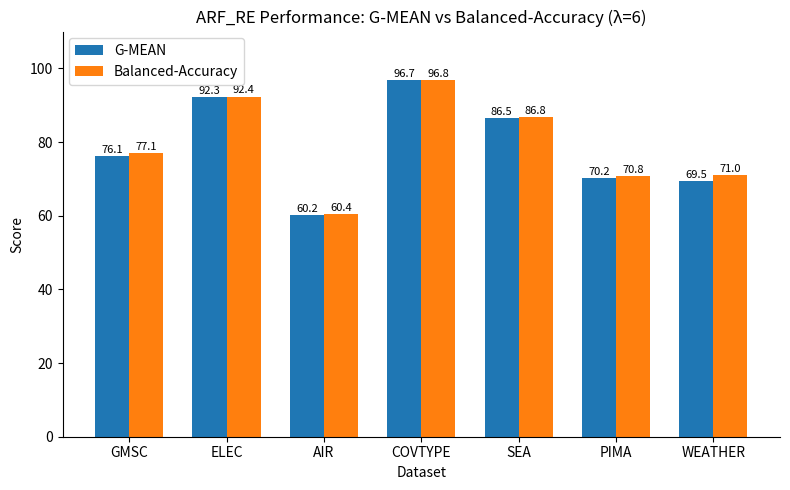

Which category has the lowest value across all series?

AIR